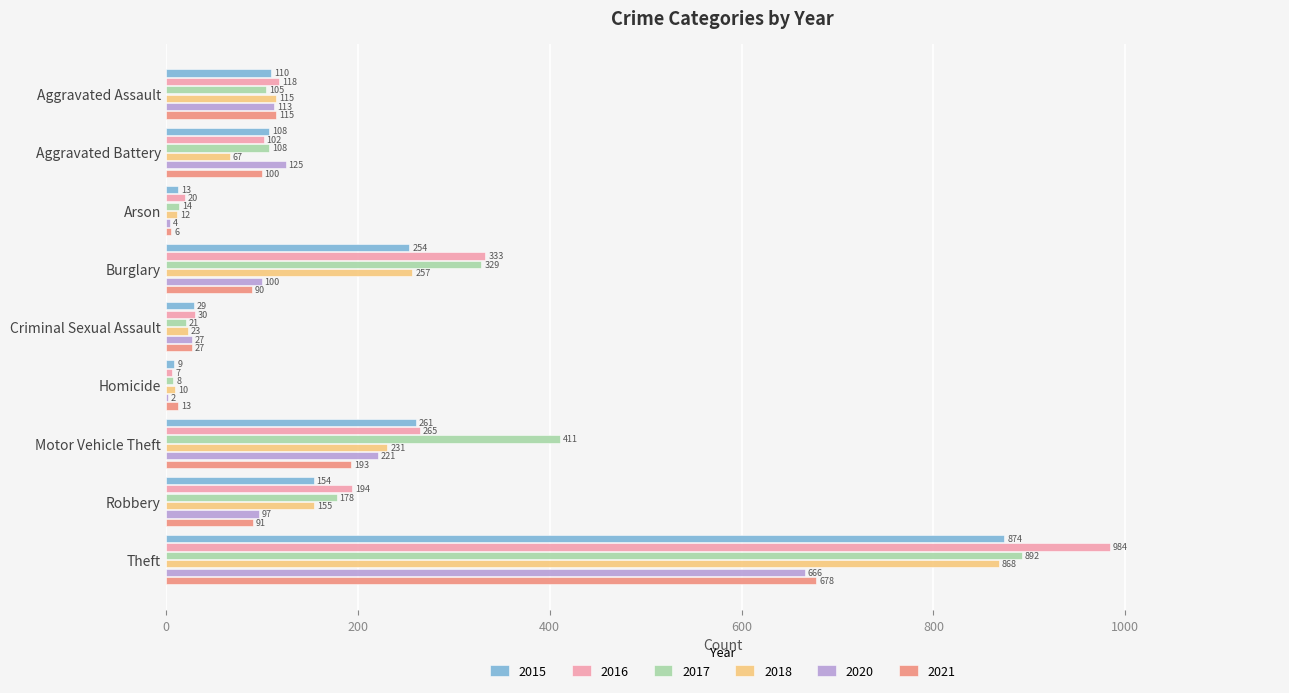

What is the maximum value for 2018?

868